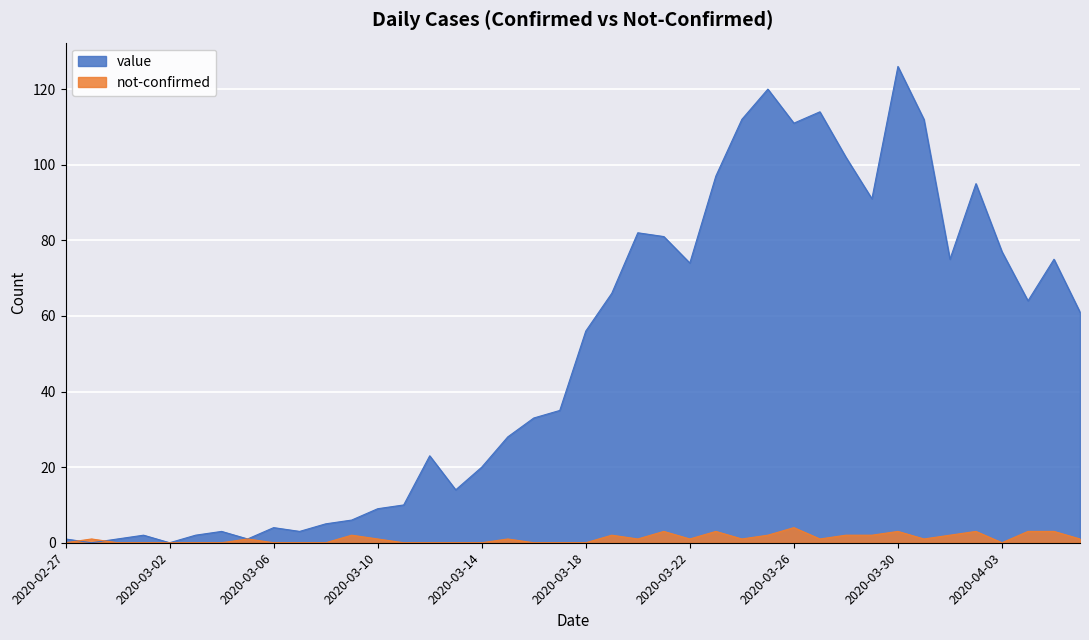

Between which two adjacent categories do not-confirmed and value first intersect?

2020-02-27 and 2020-02-28